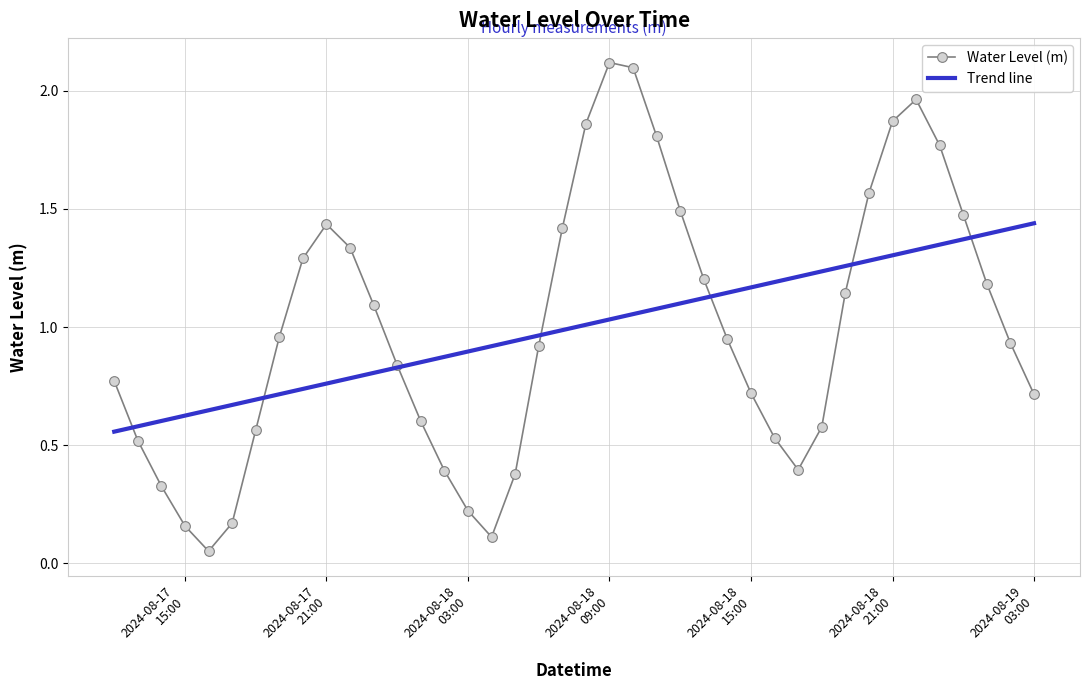

In Water Level (m), how many points are higher than both neighbors (excluding endpoints)?

3